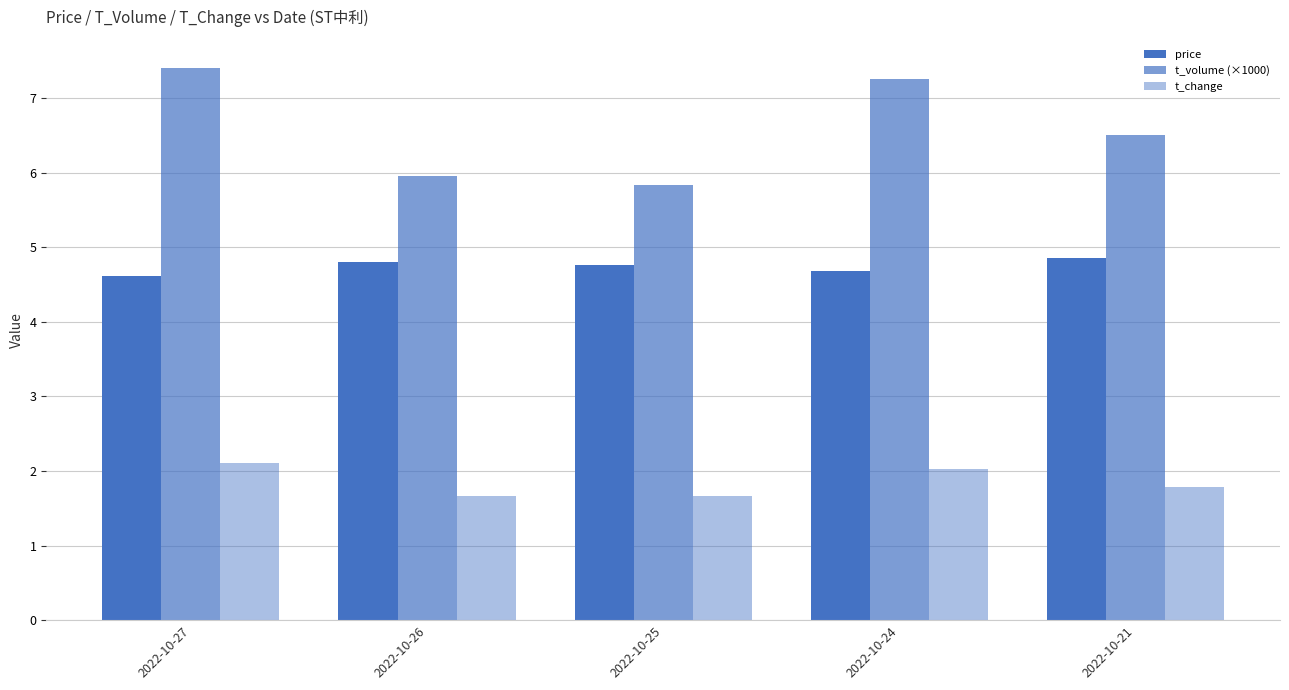

Is the value of price at 2022-10-21 greater than the value of t_change at 2022-10-24?

Yes